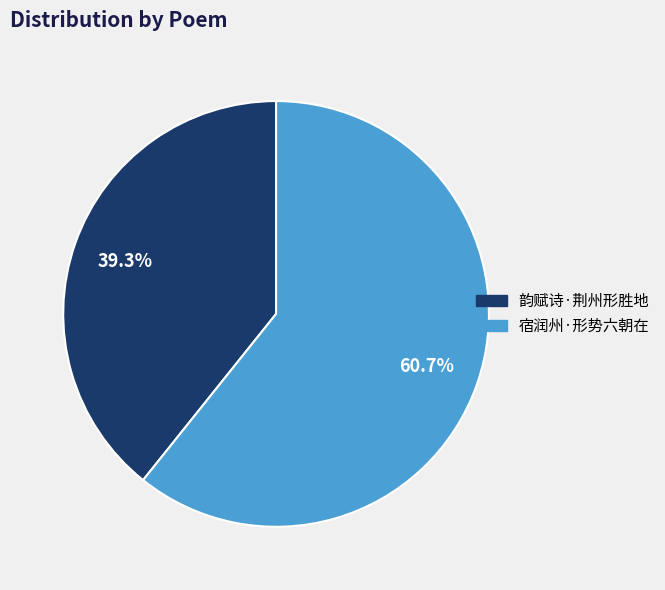

Does 韵赋诗·荆州形胜地 represent more than half of the total?

No